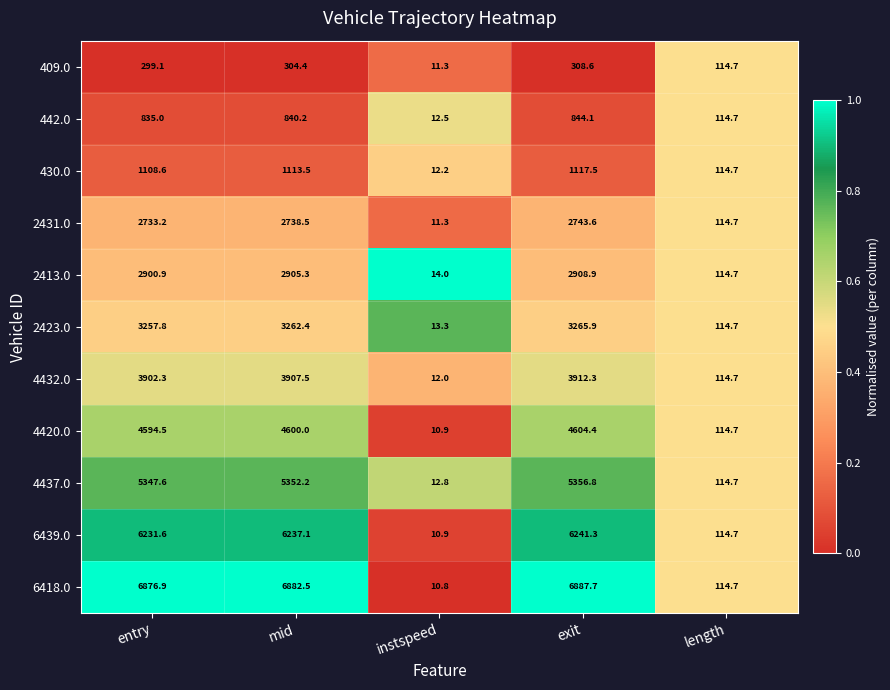

The 6418.0 series shows 6882.5 at mid. True or false?

True